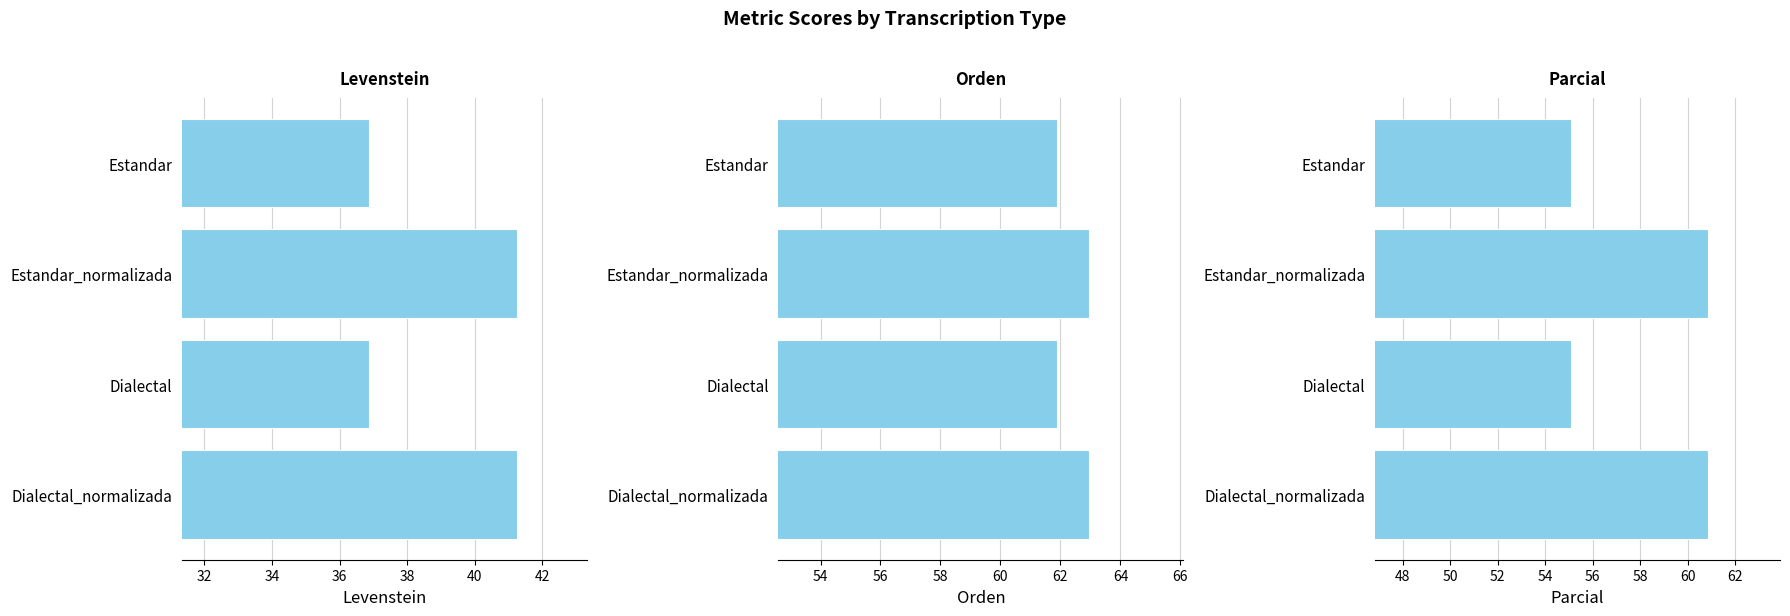

How many bars are there in total?

12